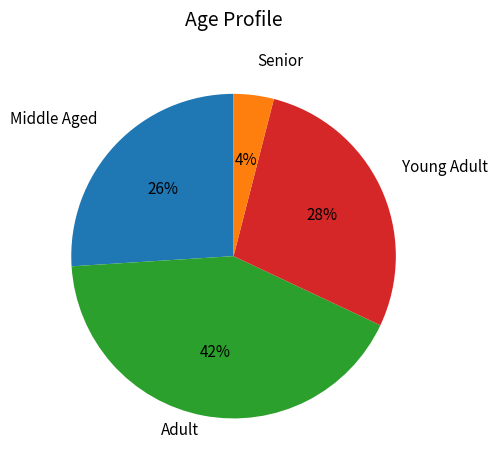

What is the largest slice in the pie chart?

Adult